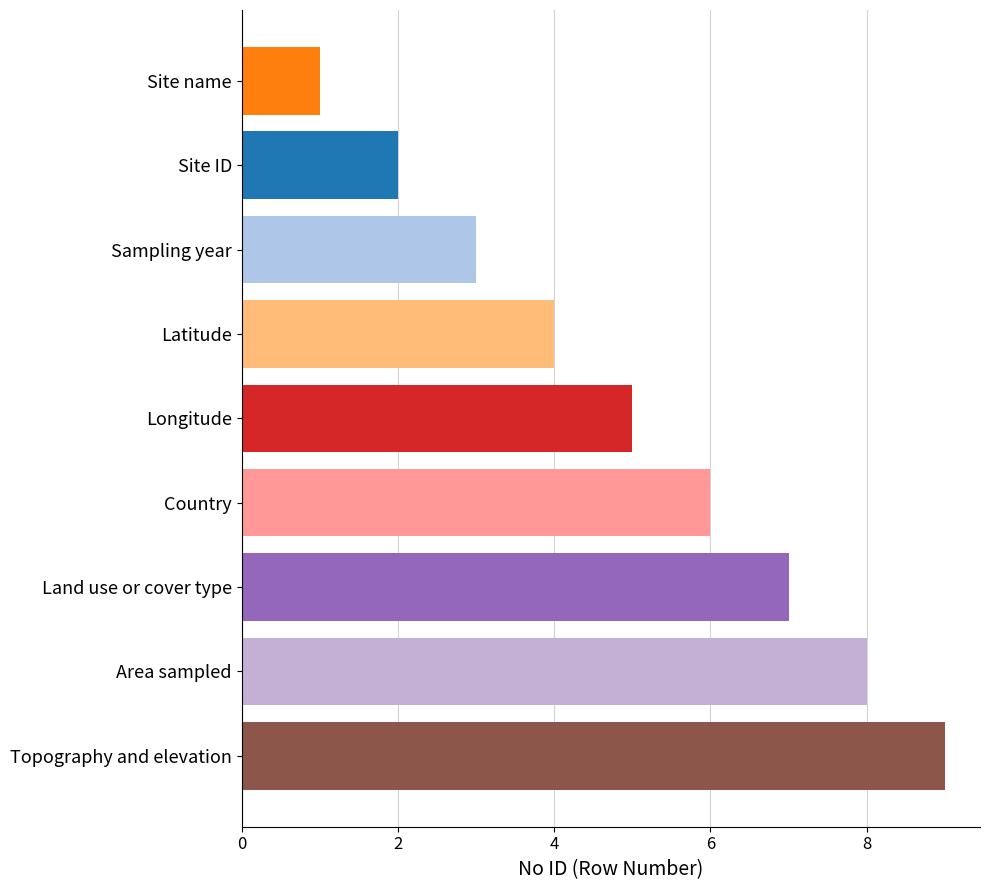

The chart shows a value of 5 at Topography and elevation. True or false?

False